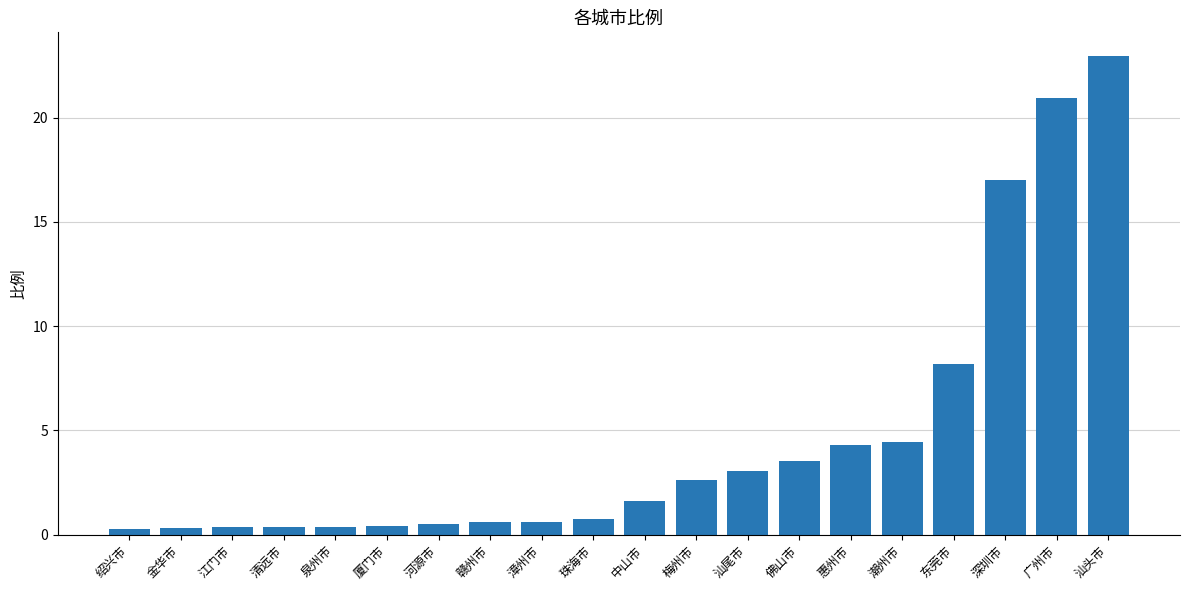

What is the difference between the second highest and minimum values?

20.7